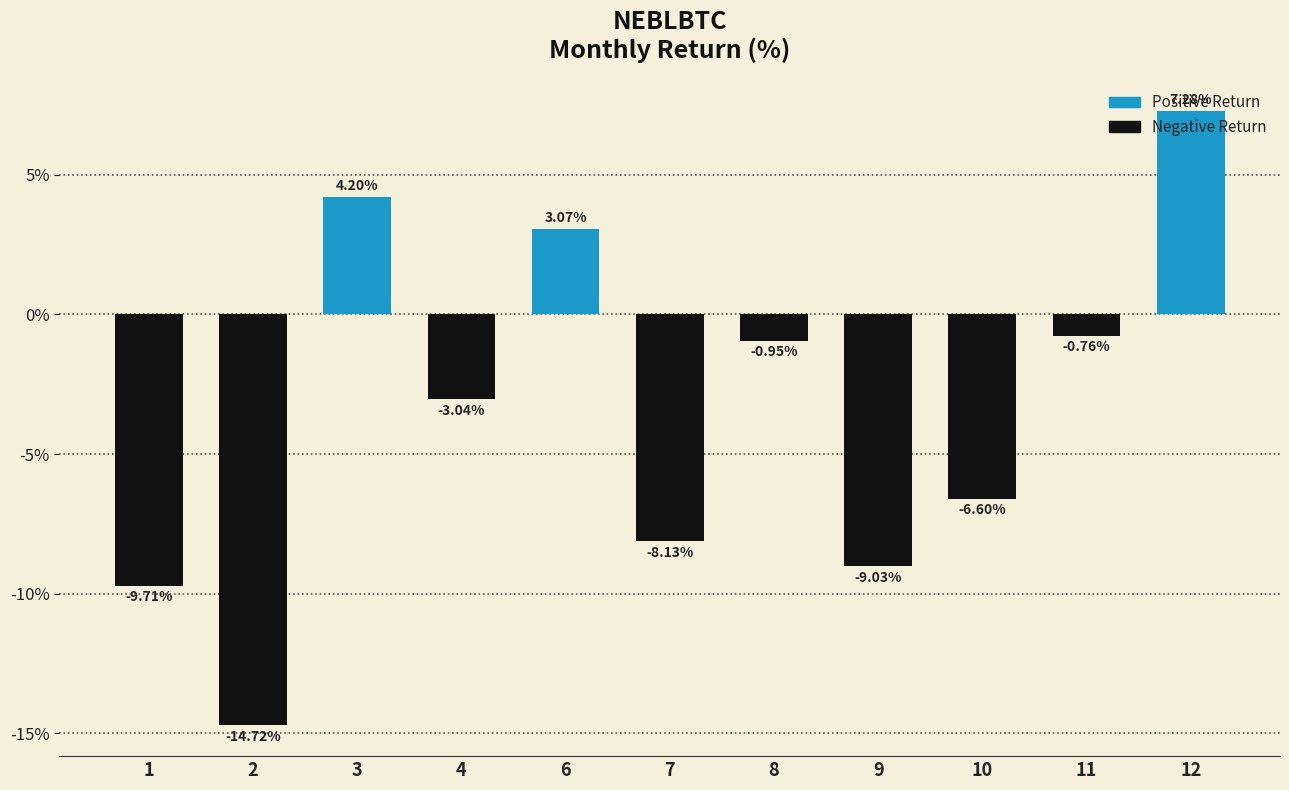

What is the average value?

-3.5